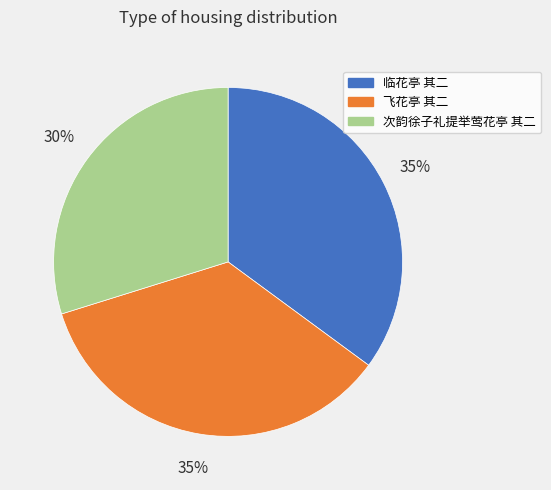

To the nearest percent, what percentage of the pie is 临花亭 其二?

35%